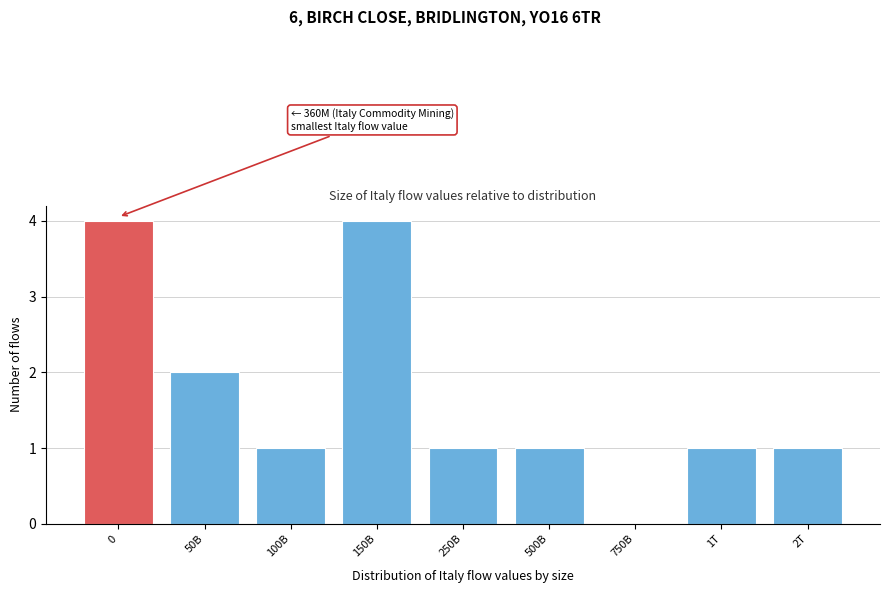

Reading left to right, transcribe all the data shown in this chart.

0=4	50B=2	100B=1	150B=4	250B=1	500B=1	750B=0	1T=1	2T=1